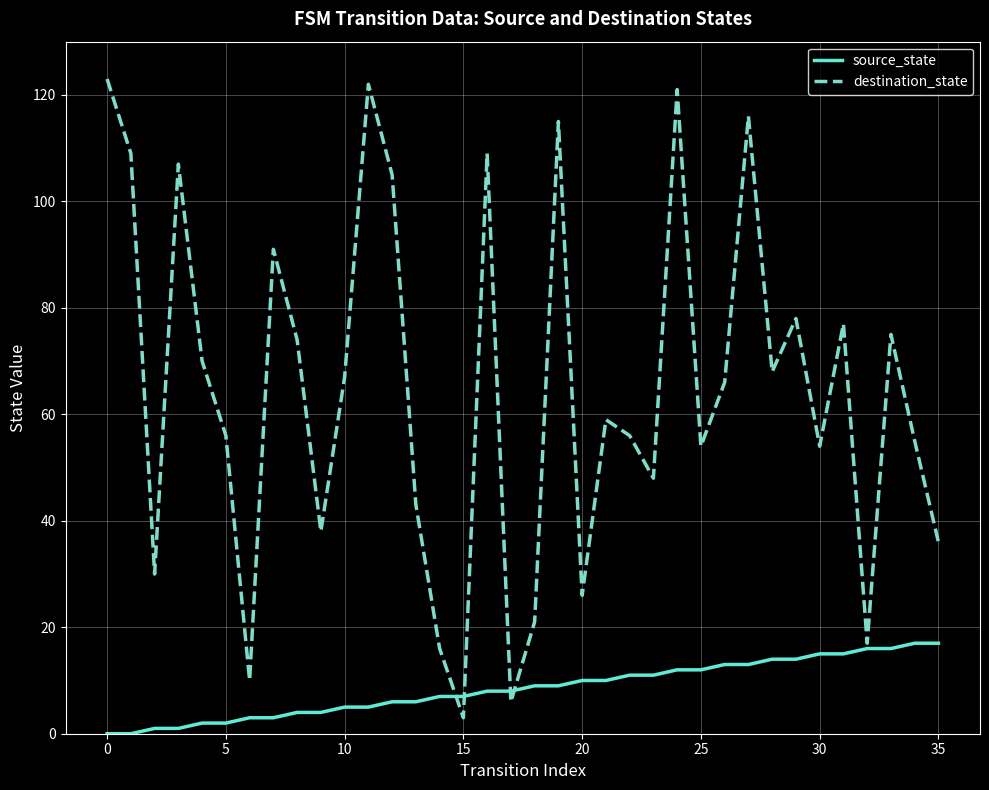

What is the lowest value of the destination_state series?

3